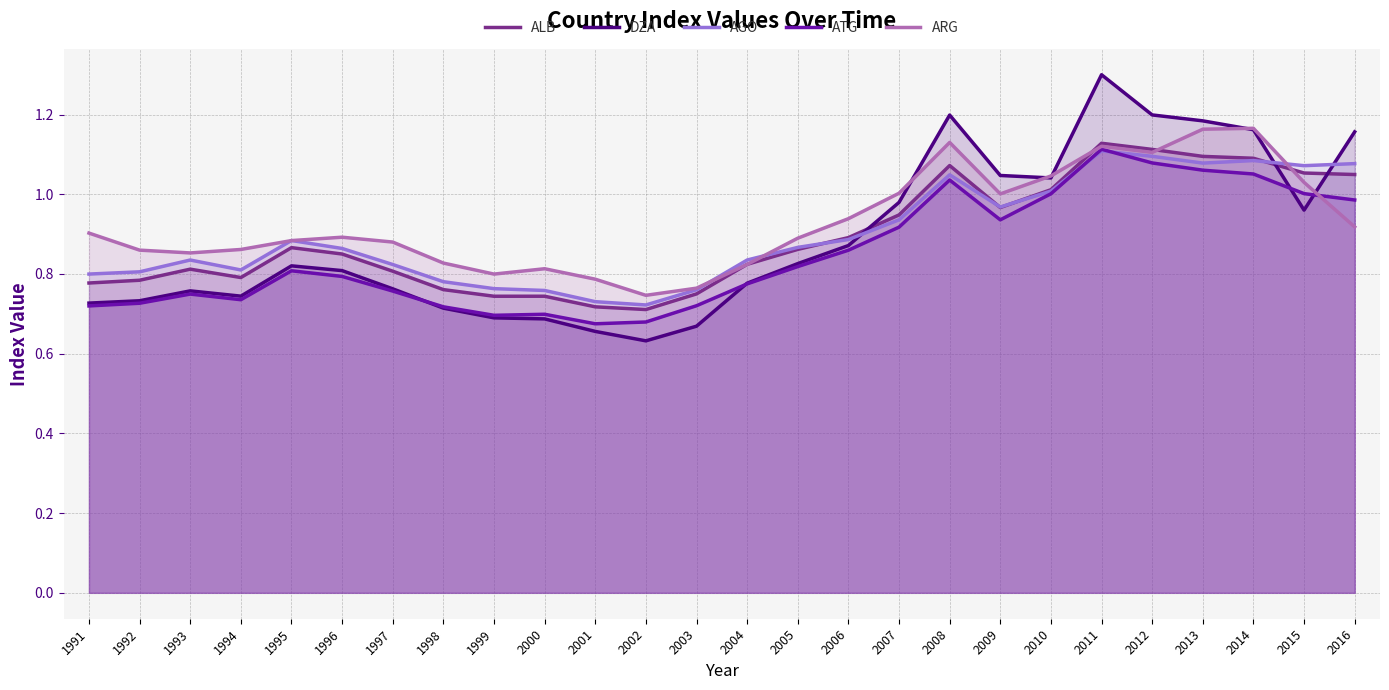

The ALB series shows 1.0 at 2003. True or false?

False